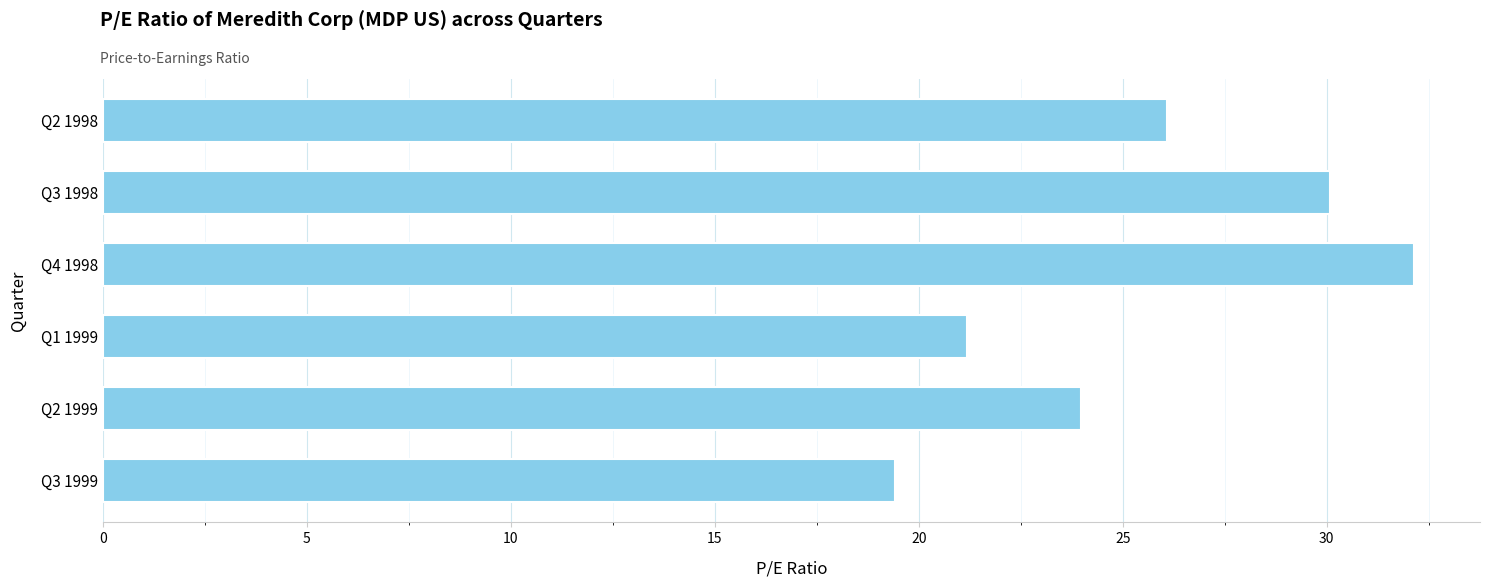

How many data points are above 26?

3